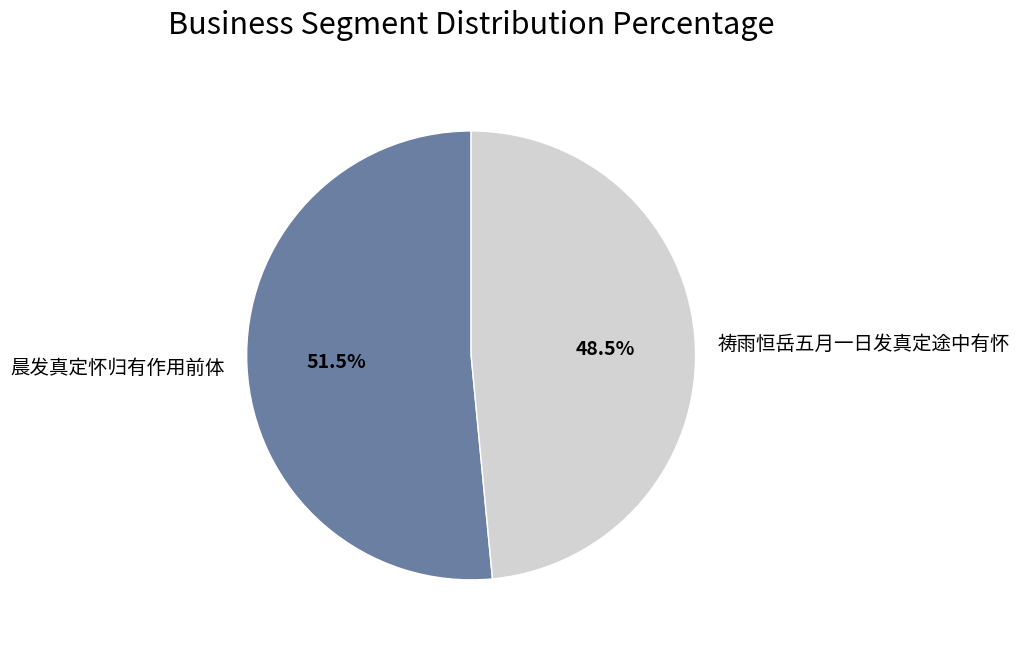

Between 祷雨恒岳五月一日发真定途中有怀 and 晨发真定怀归有作用前体, which is larger?

晨发真定怀归有作用前体